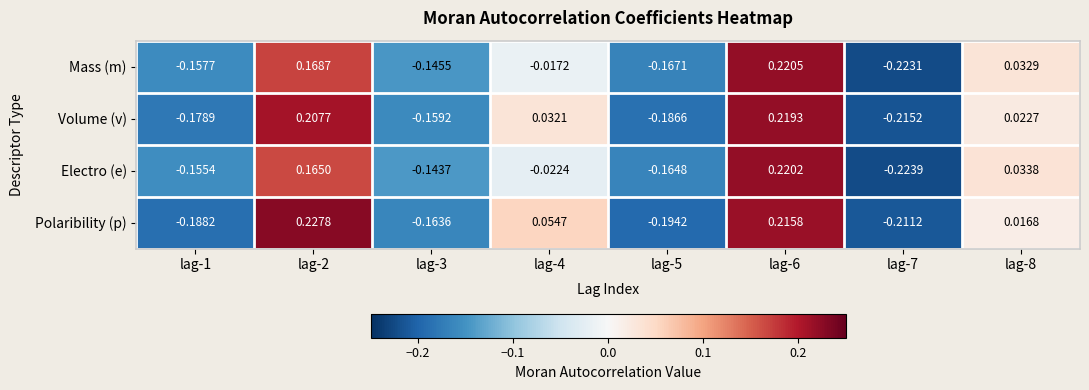

Rank the series by their maximum value, from lowest to highest.

Volume (v), Electro (e), Mass (m), Polaribility (p)